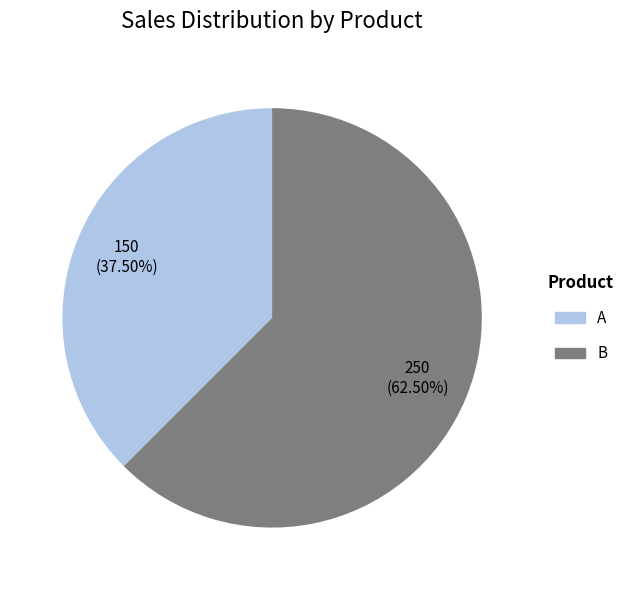

Does any single category account for the majority?

Yes